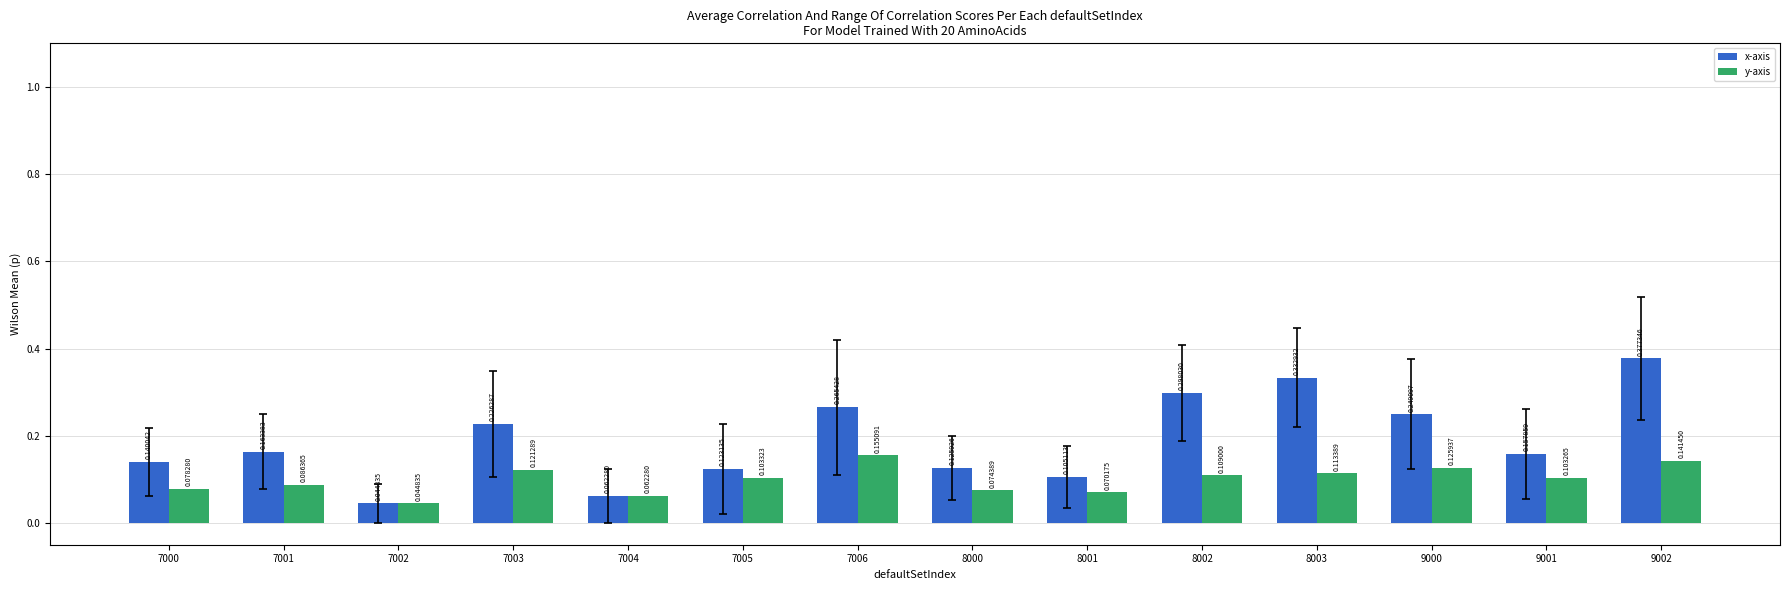

What is the sum of all x-axis values?

2.7